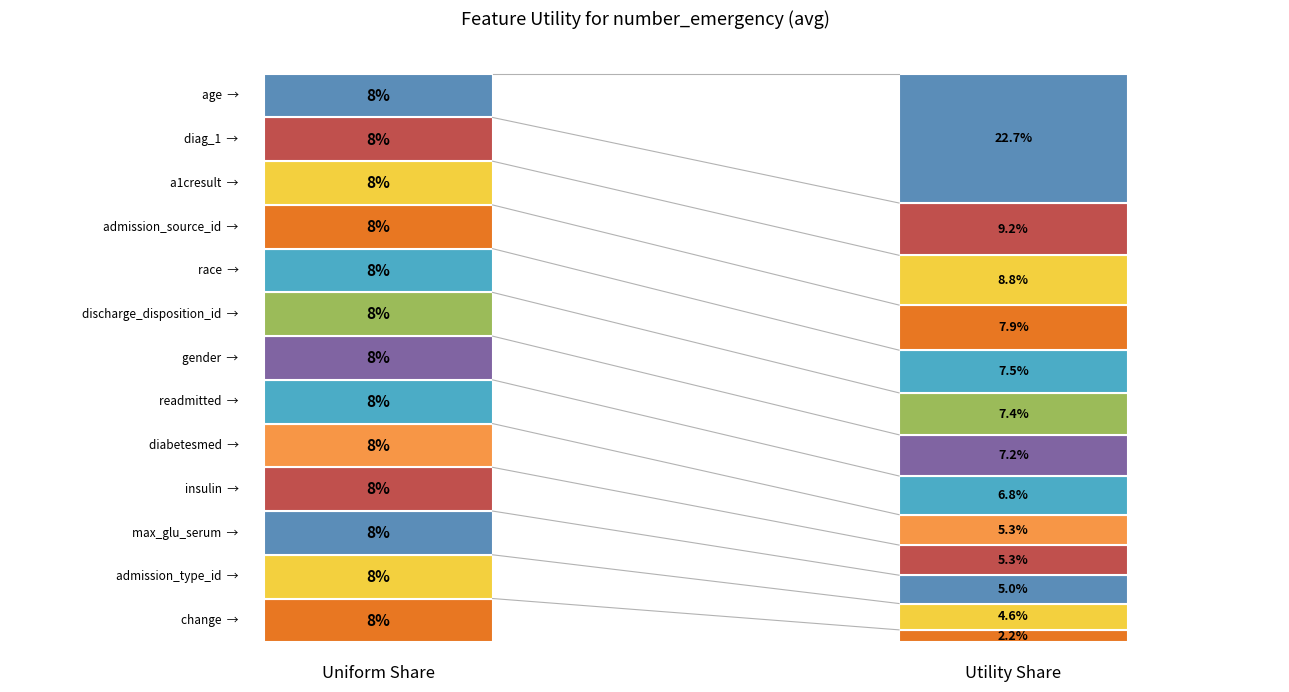

What position from the left is a1cresult?

3